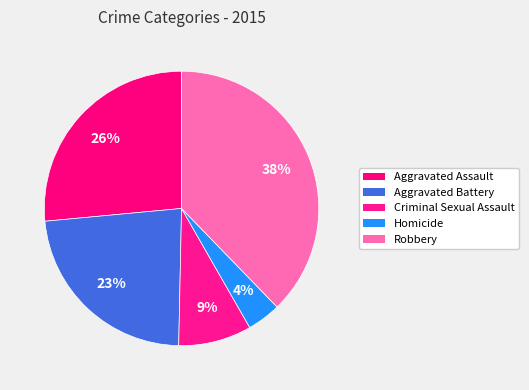

To the nearest percent, what percentage of the pie is Aggravated Battery?

23%